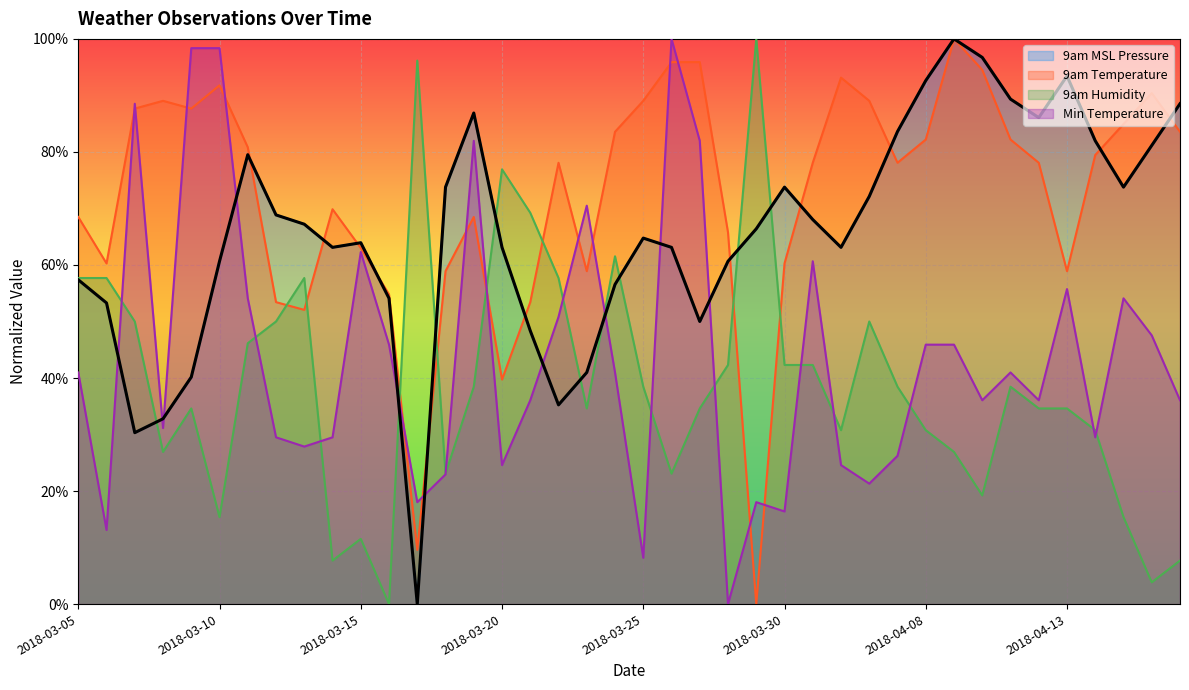

What is the value of the min_temp point at the 8th from the left?

29.5